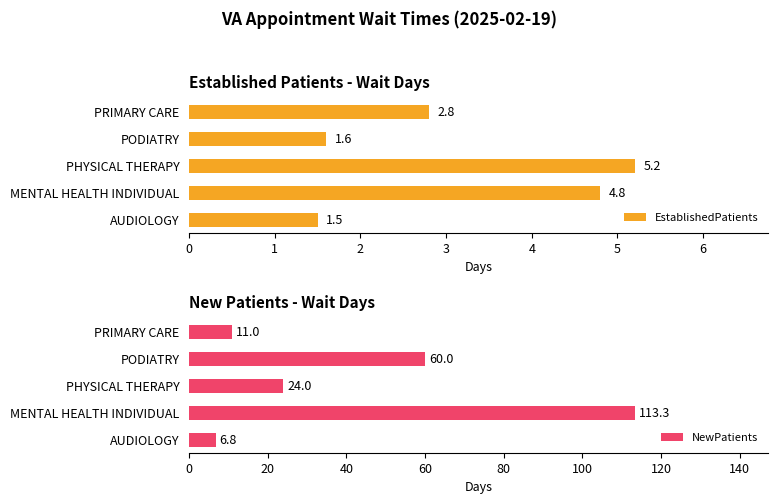

List the labels in order of EstablishedPatients value, largest first.

PHYSICAL THERAPY, MENTAL HEALTH INDIVIDUAL, PRIMARY CARE, PODIATRY, AUDIOLOGY